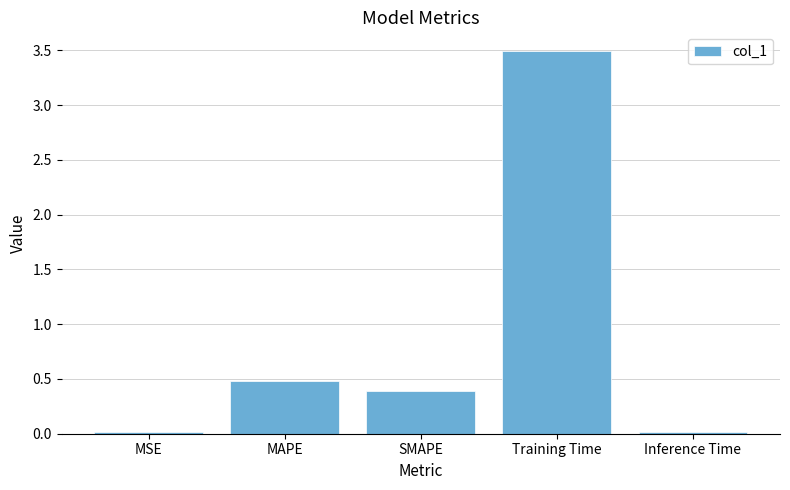

What is the label of the 1st bar from the left?

MSE